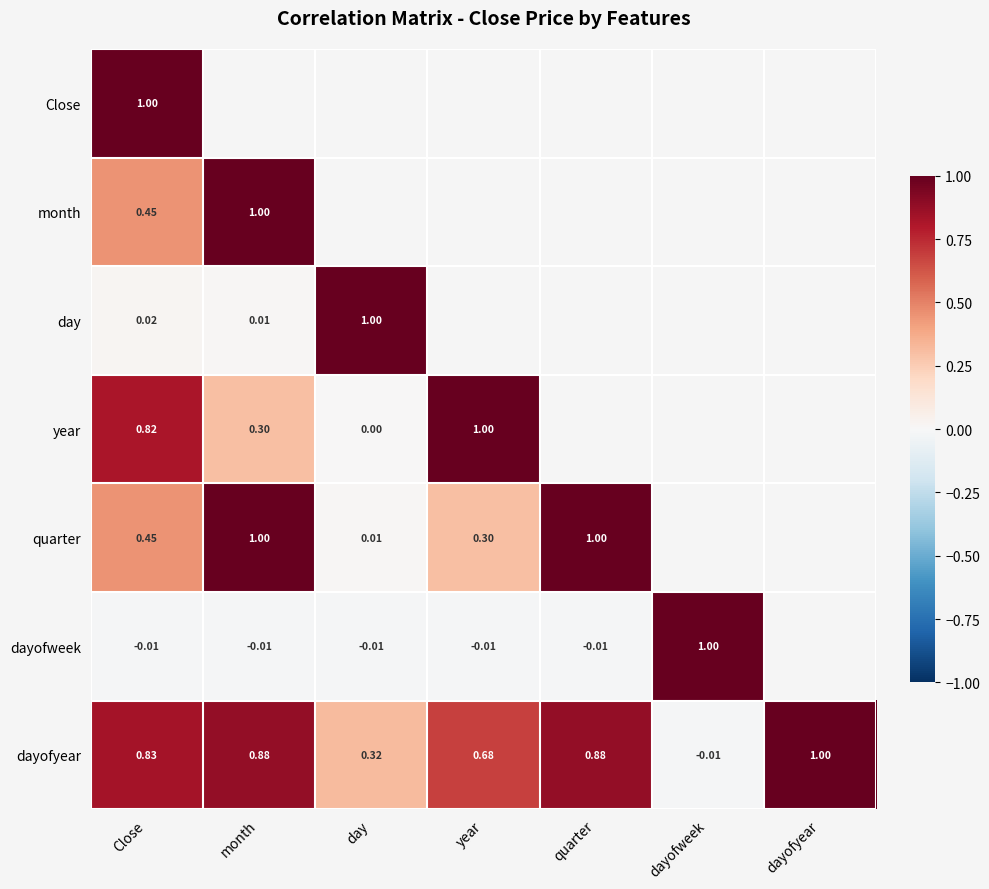

Where is dayofyear nearest to the value 0?

dayofweek